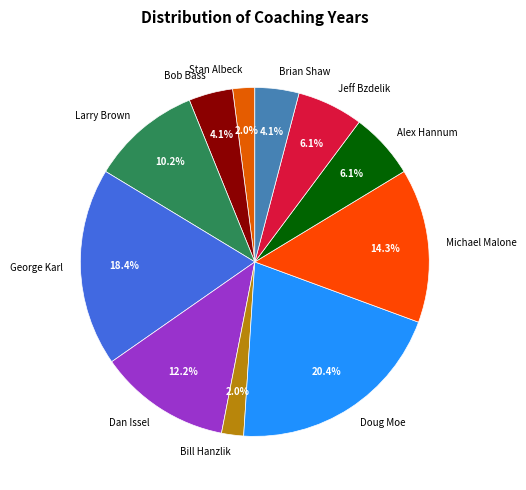

To the nearest percent, what portion does Michael Malone represent?

14%